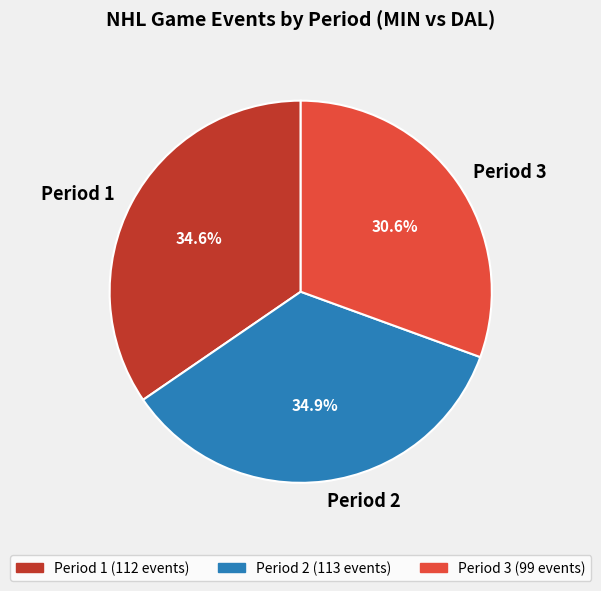

True or false: Period 1 accounts for 29% of the total.

False